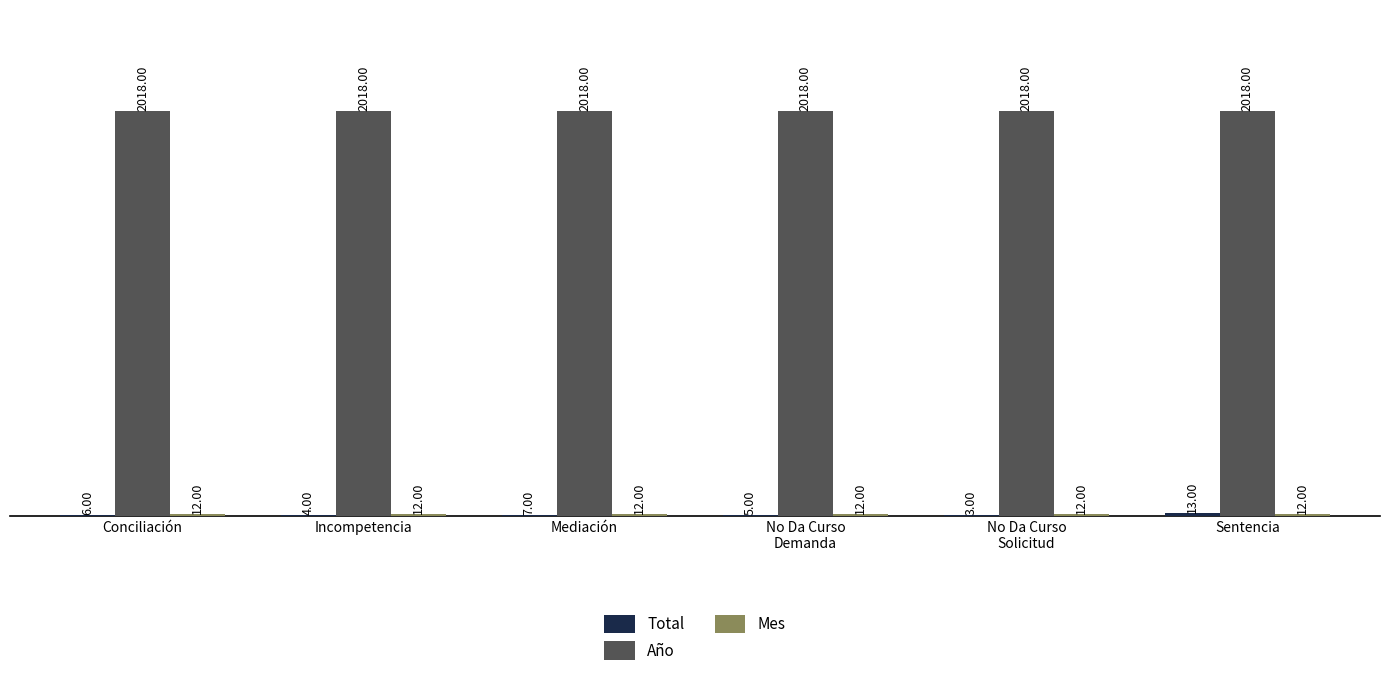

What is the sum of the Año values at Incompetencia and Mediación?

4036